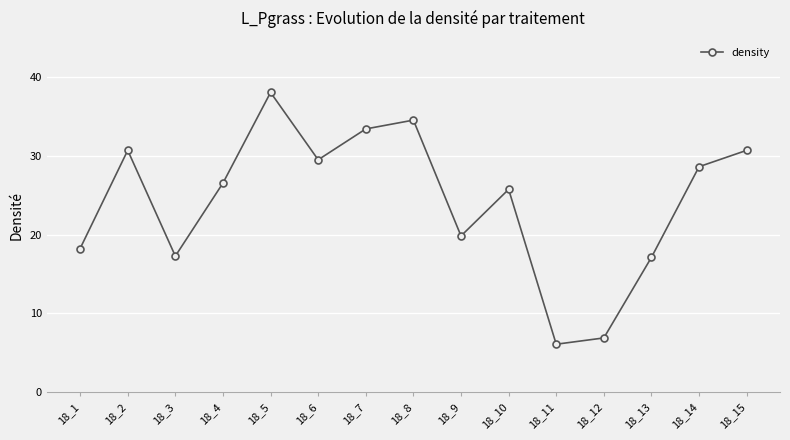

What is the smallest value displayed?

6.1